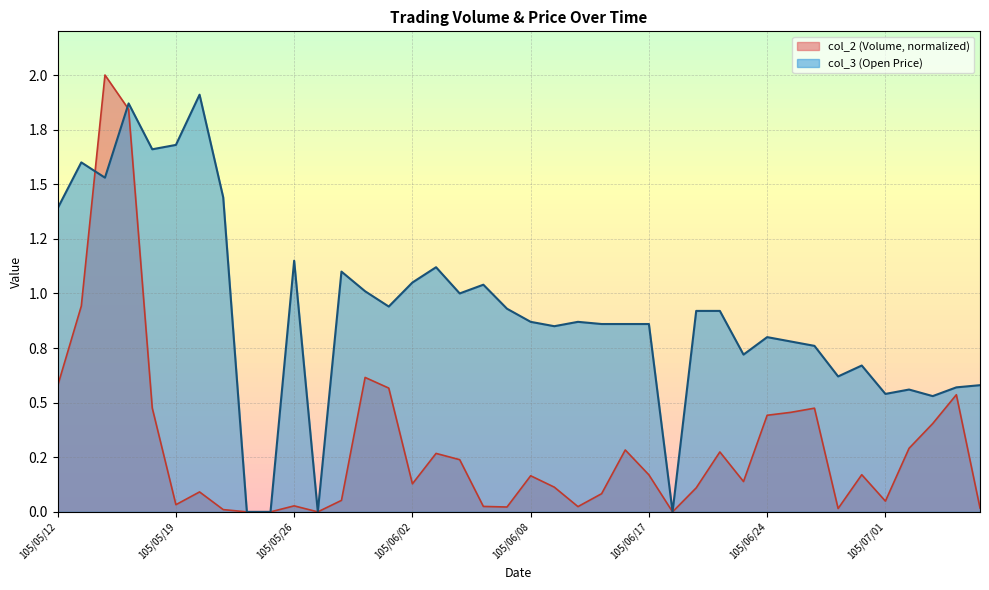

What is the average value of the col_3 series?

0.9